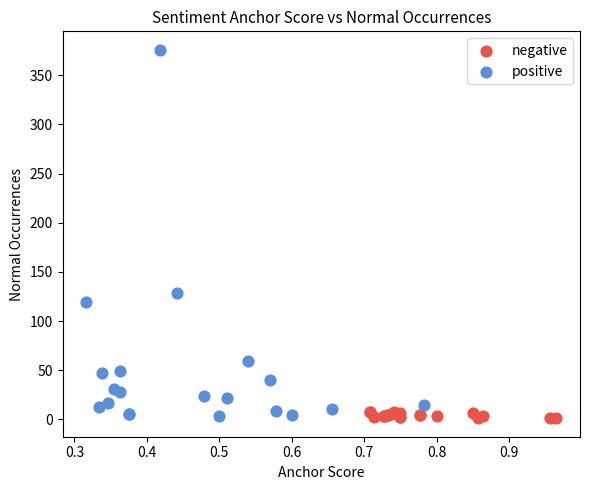

Which series reaches the maximum Y coordinate?

positive